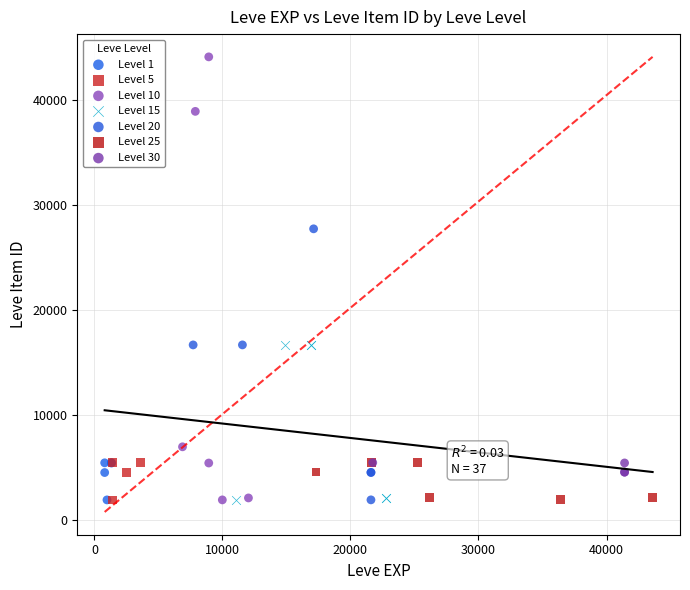

What are all the series names shown in the legend?

Level 1, Level 5, Level 10, Level 15, Level 20, Level 25, Level 30